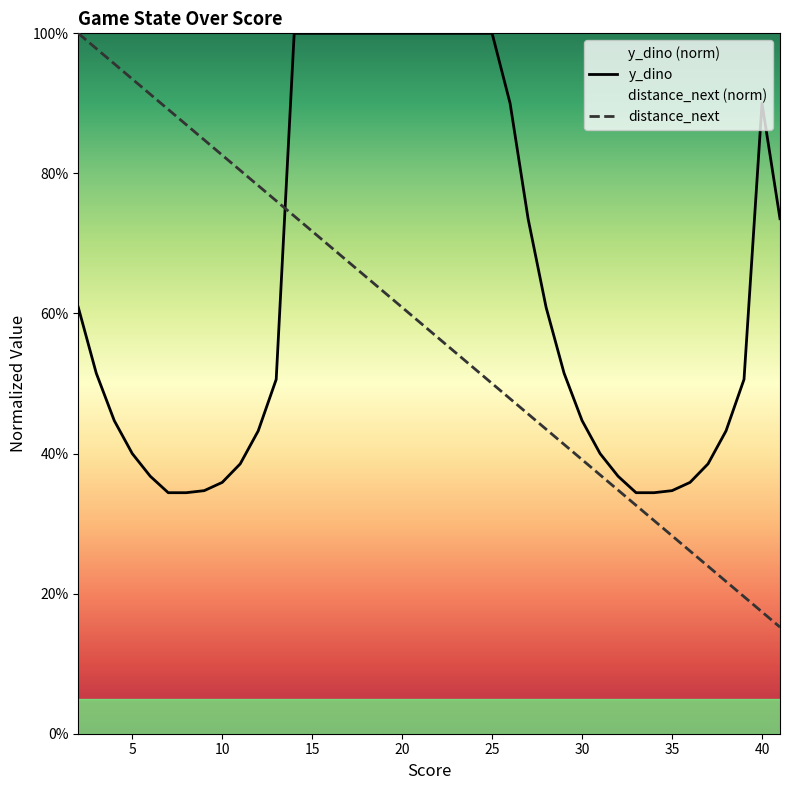

How many interior local peaks does the y_dino series have?

1